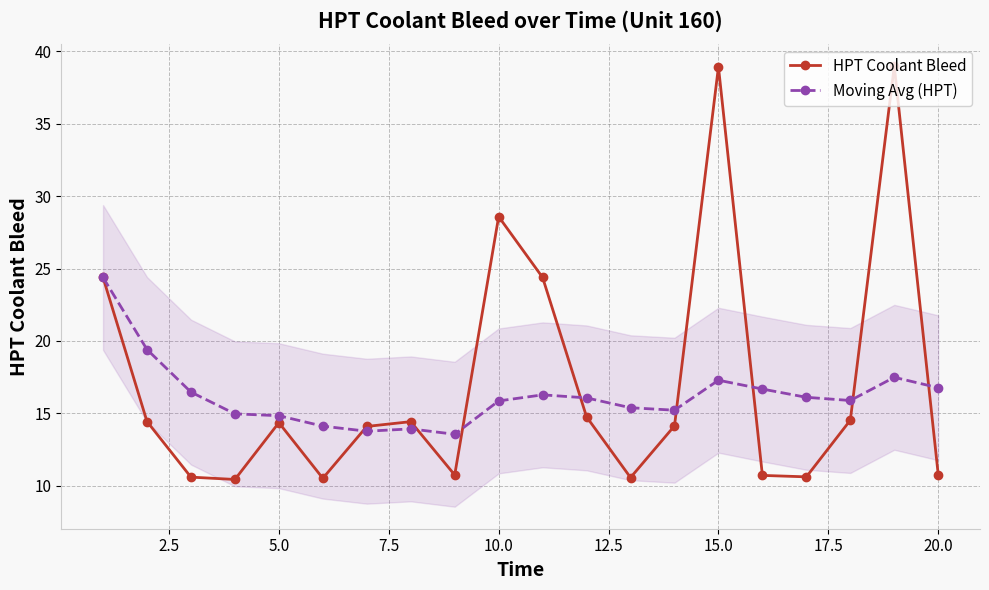

At how many categories does at least one series exceed 21?

5